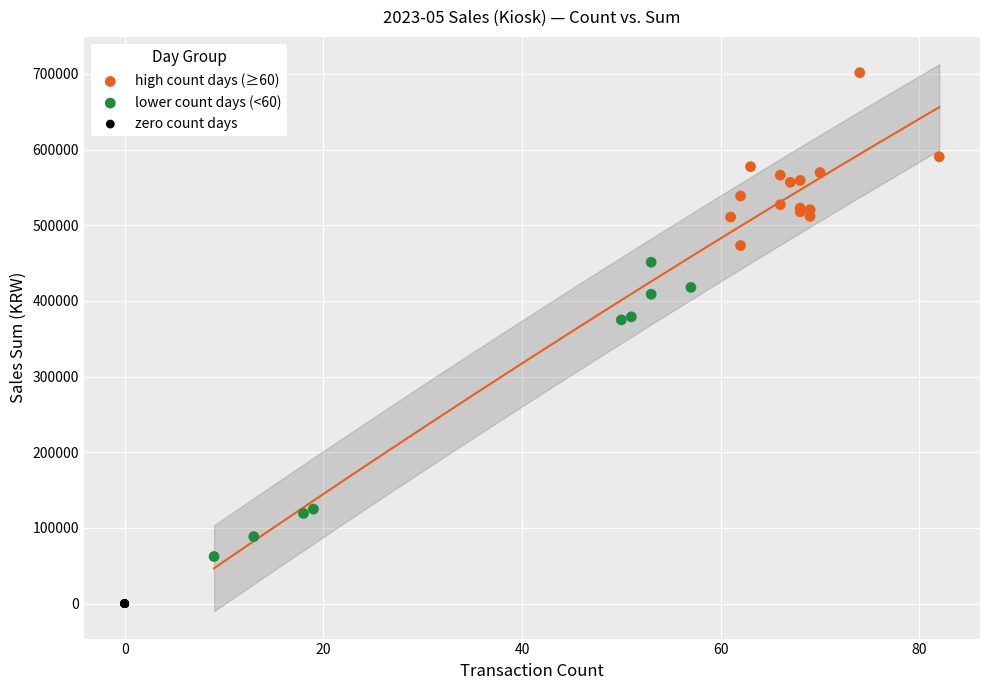

Which series contains the lowest Y value?

zero count days